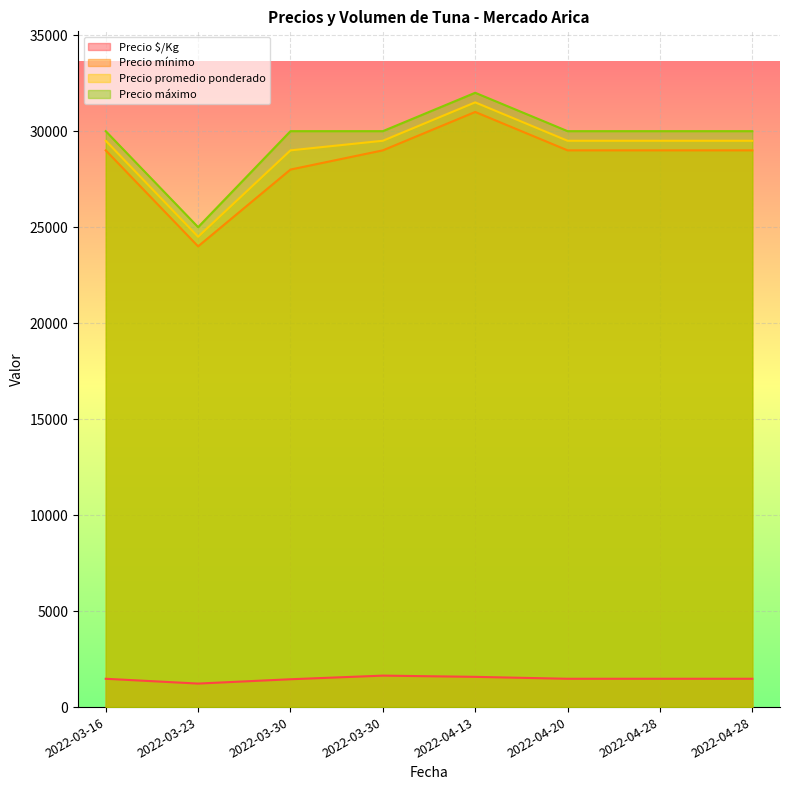

Which series has the largest range (max minus min)?

Precio mínimo